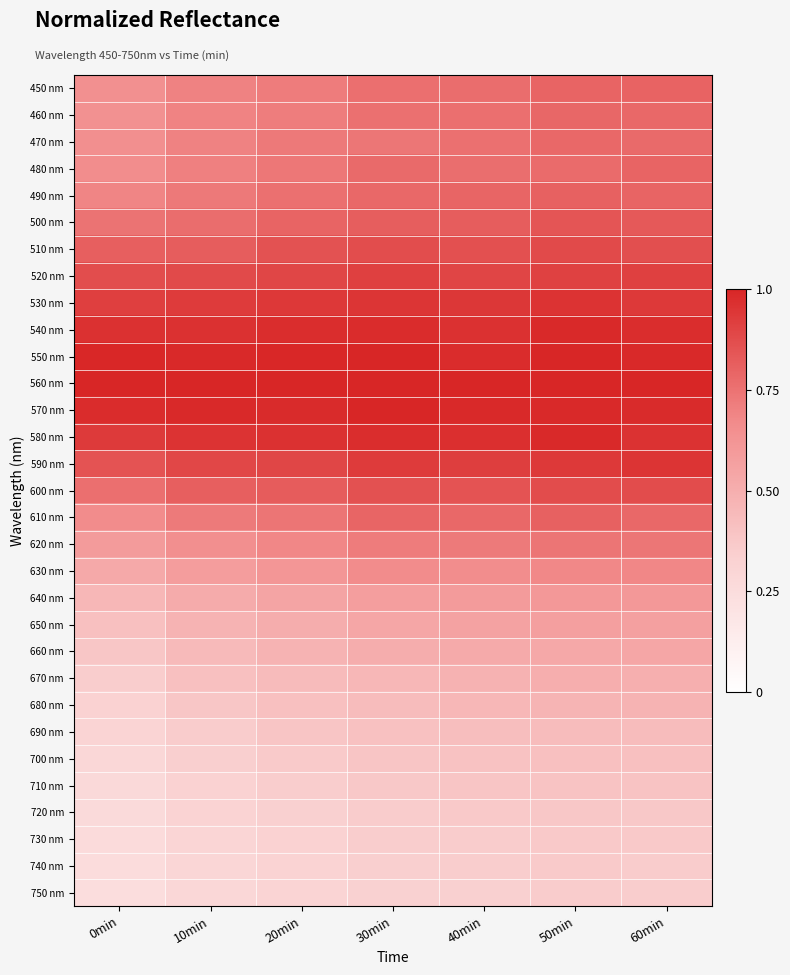

Between 60min and 30min, which is larger?

60min